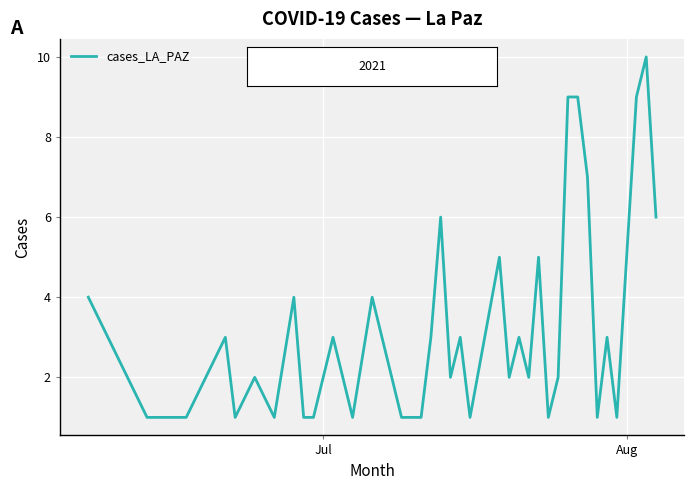

What is the difference between the maximum and minimum values?

9